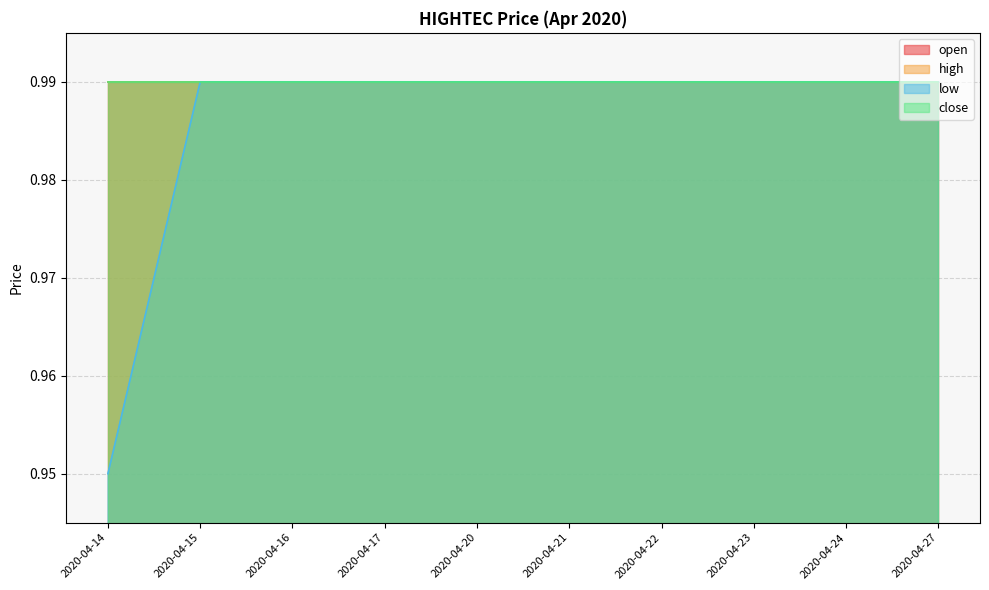

True or false: low and close intersect in this chart.

False